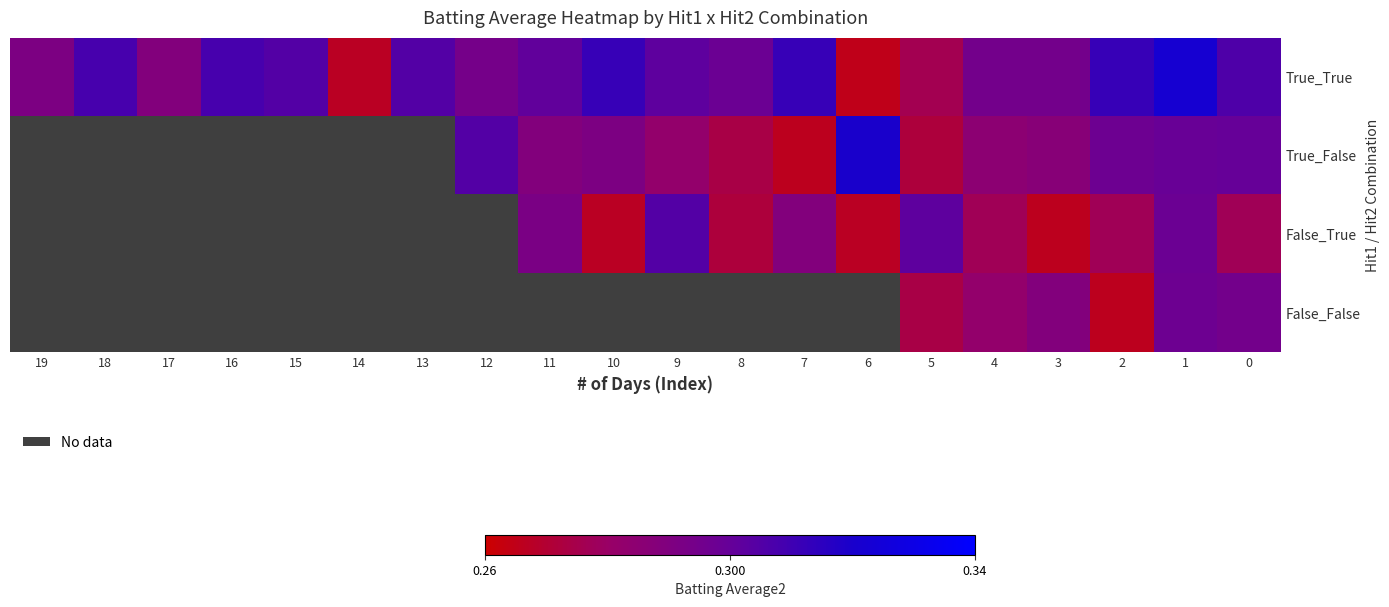

What is the greatest value displayed?

0.3